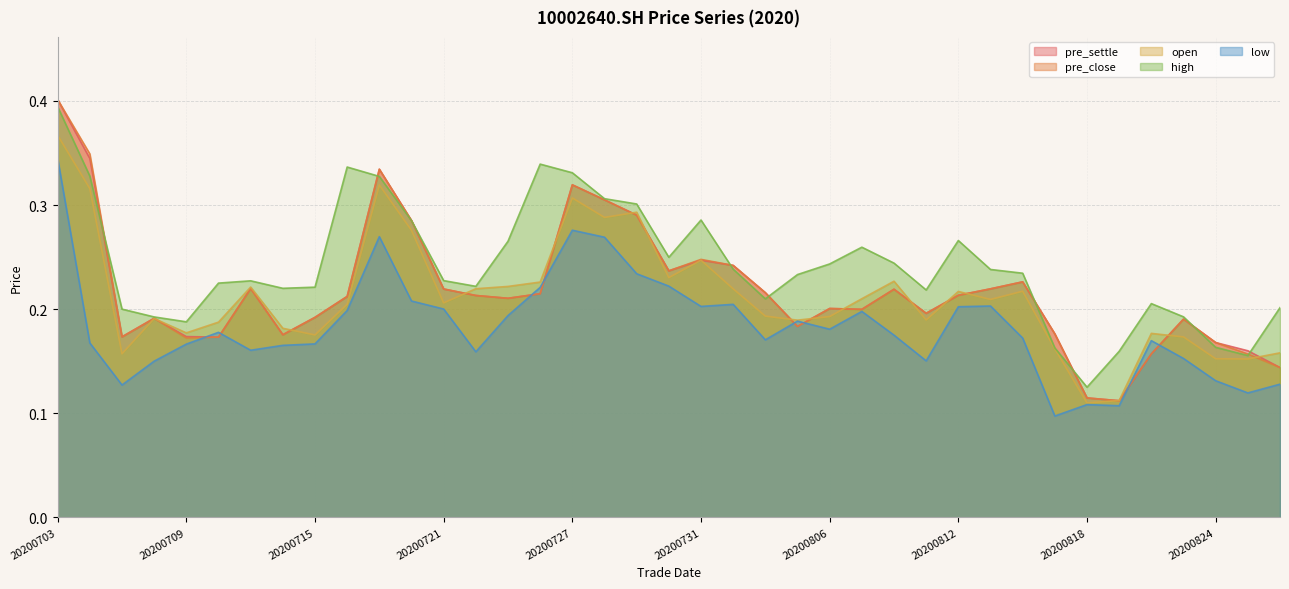

Count the pre_close values in the range 0 to 1.

39